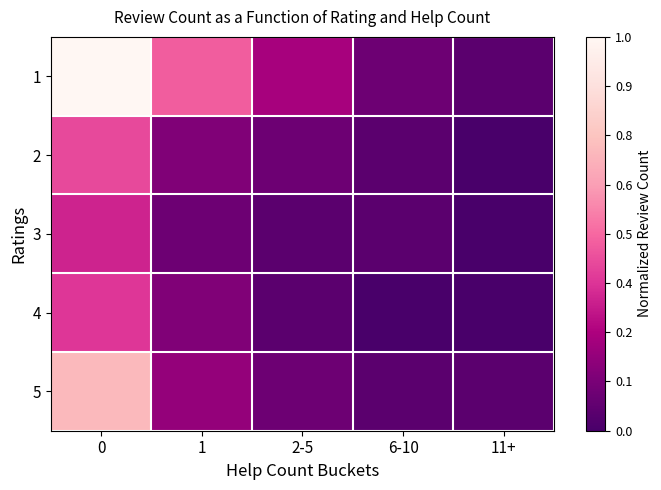

Between 6-10 and 11+, which is larger?

6-10